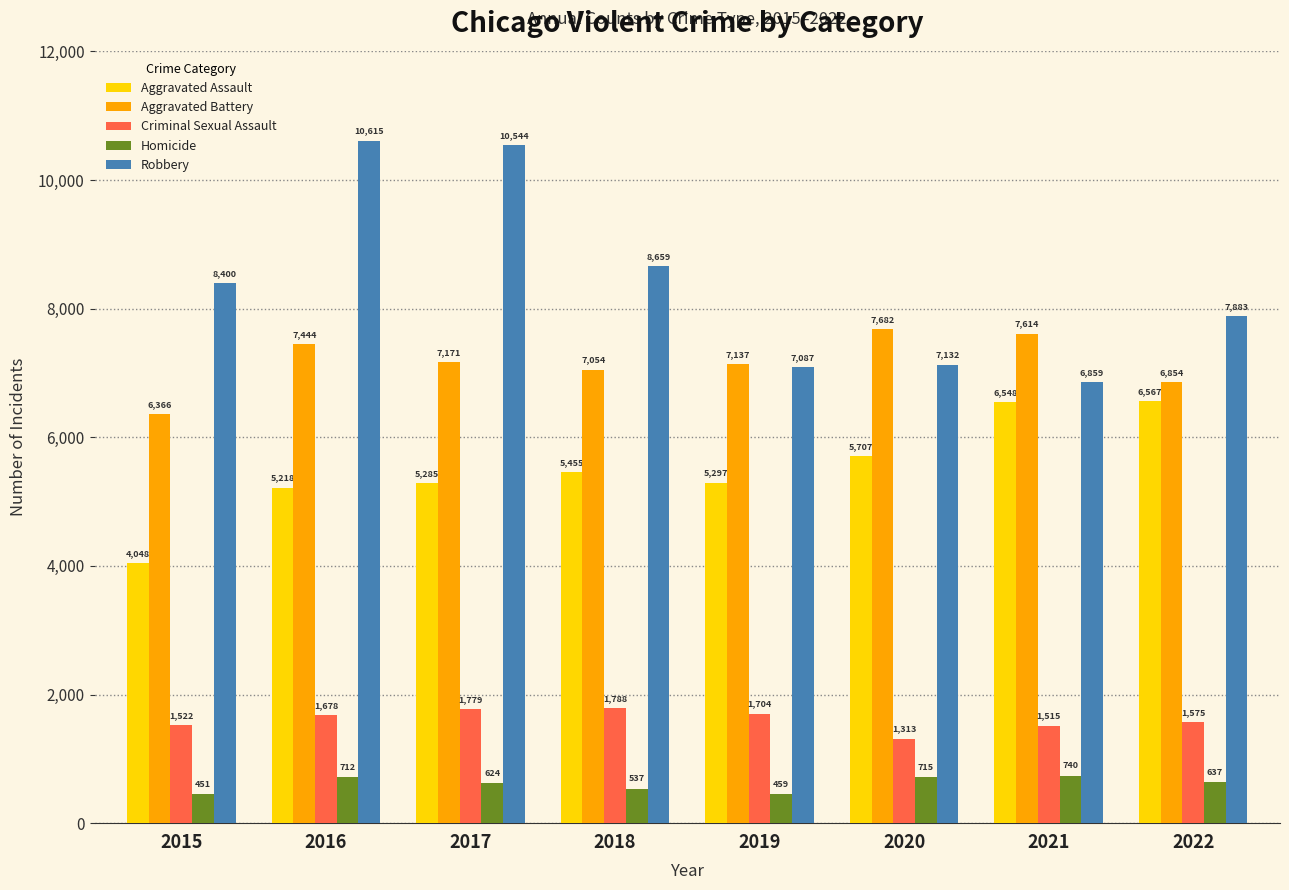

How many categories are shown in the chart?

8